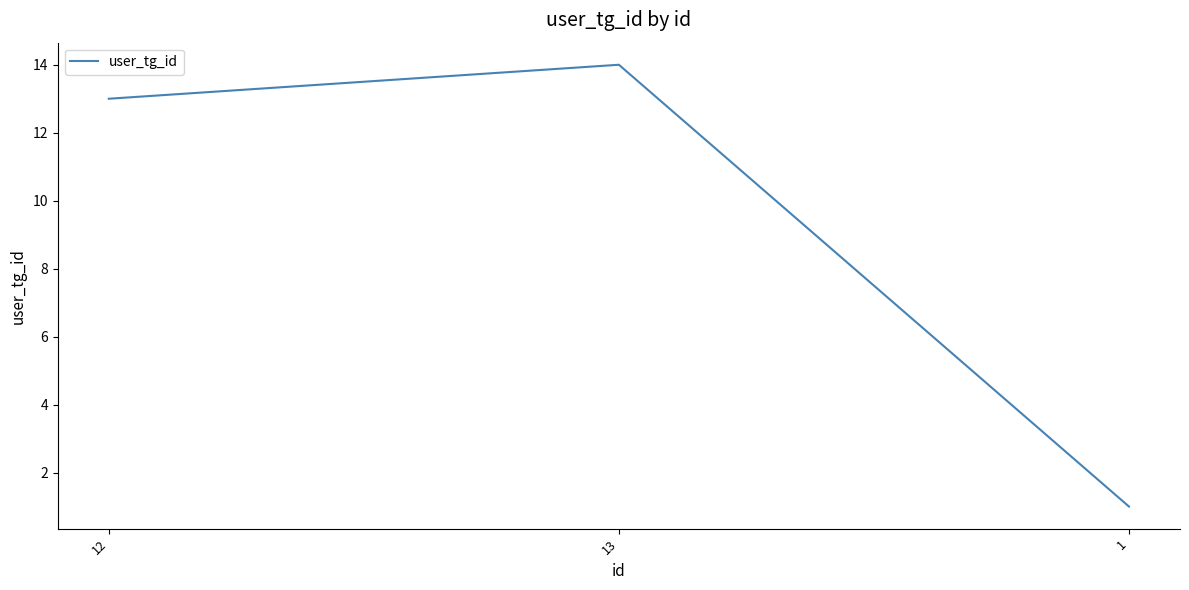

True or false: the data shows 4 at 12.

False